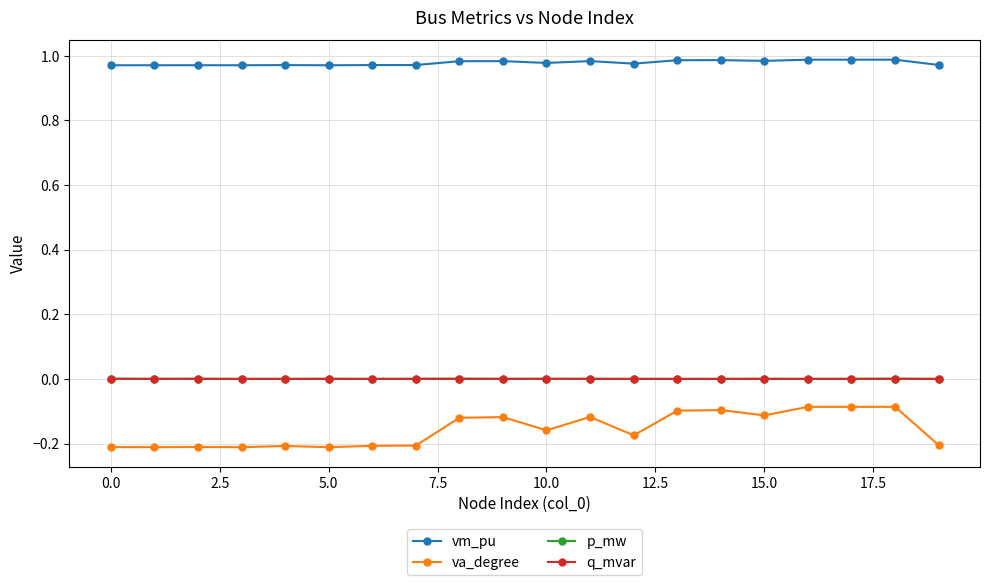

Which series has the widest spread of values?

va_degree